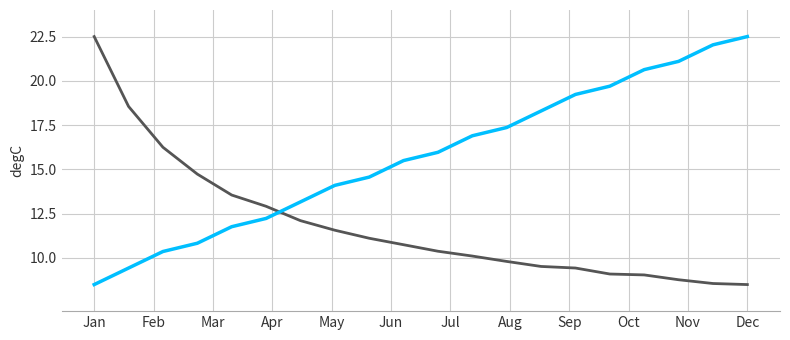

What is the minimum value shown in the chart?

8.5